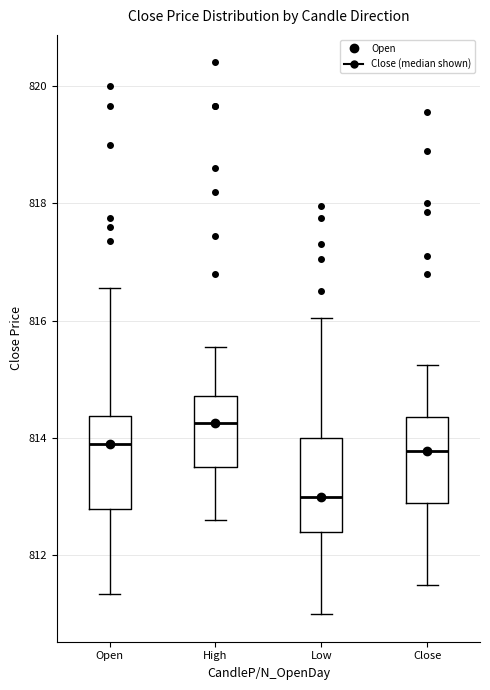

Which box has the lowest median line?

Low